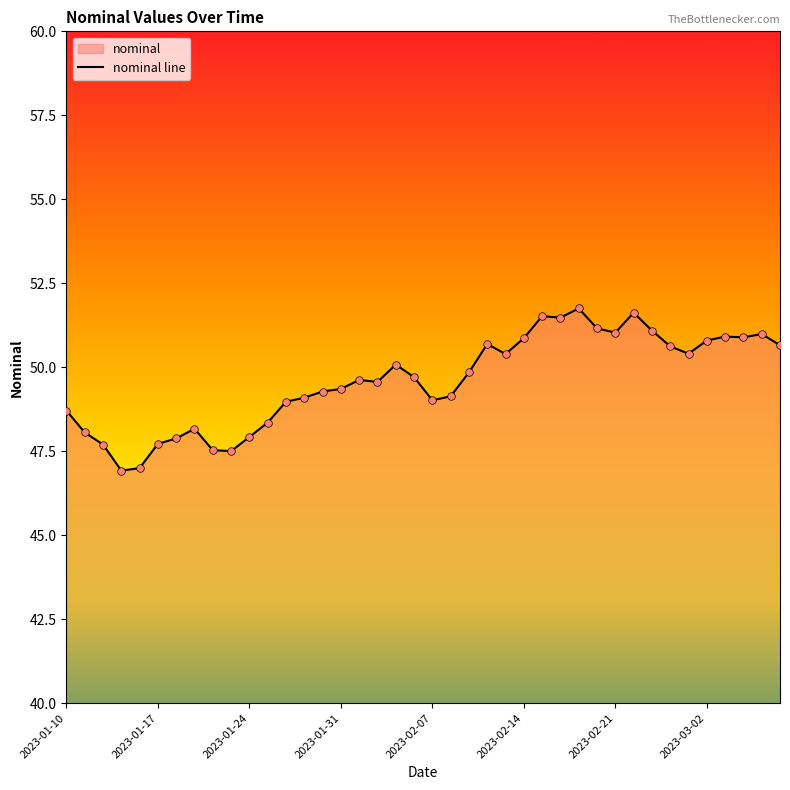

What is the smallest value displayed?

46.9